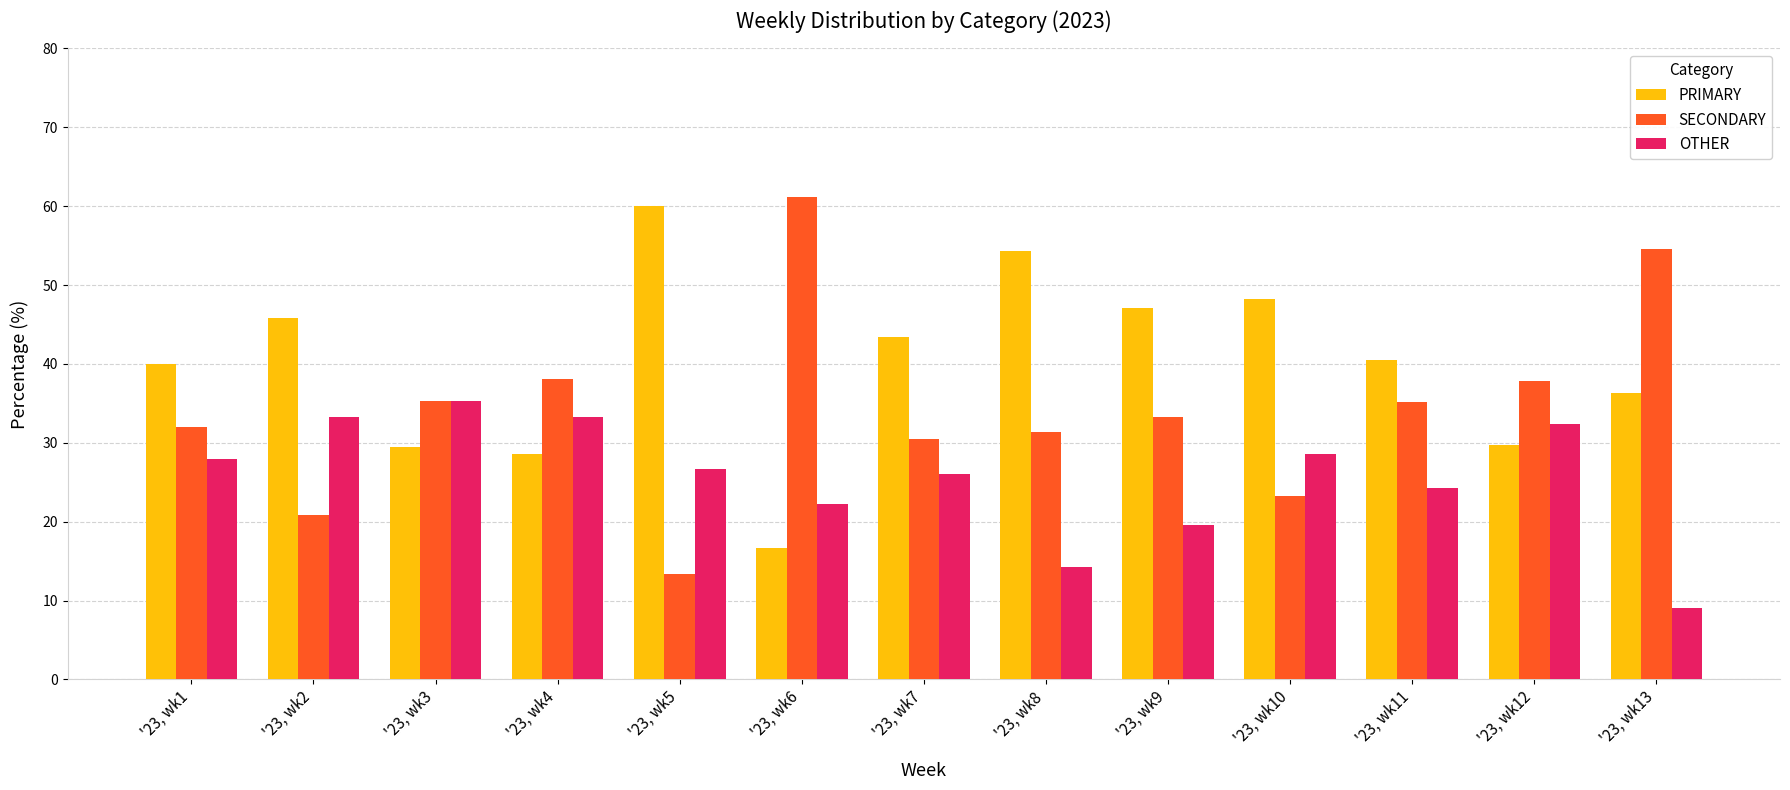

What is the maximum value shown in the chart?

61.1